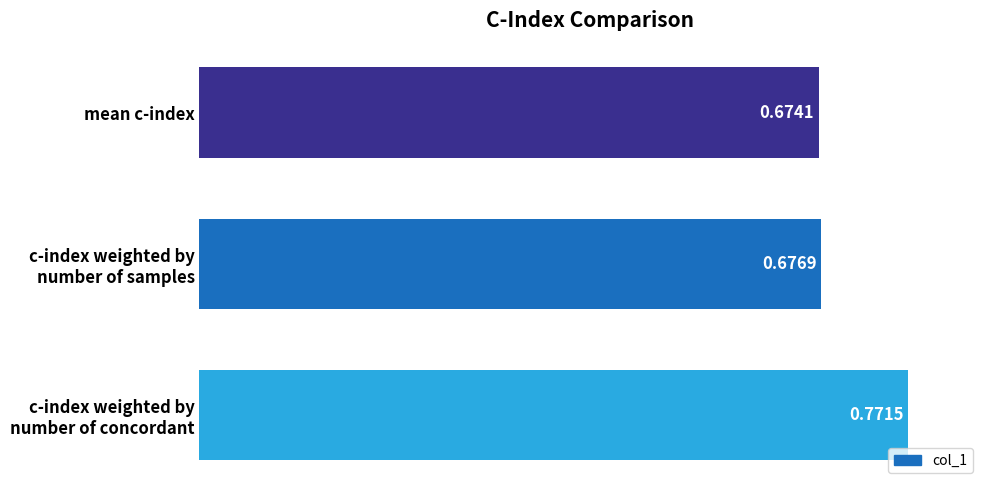

Does the chart contain stacked bars?

No